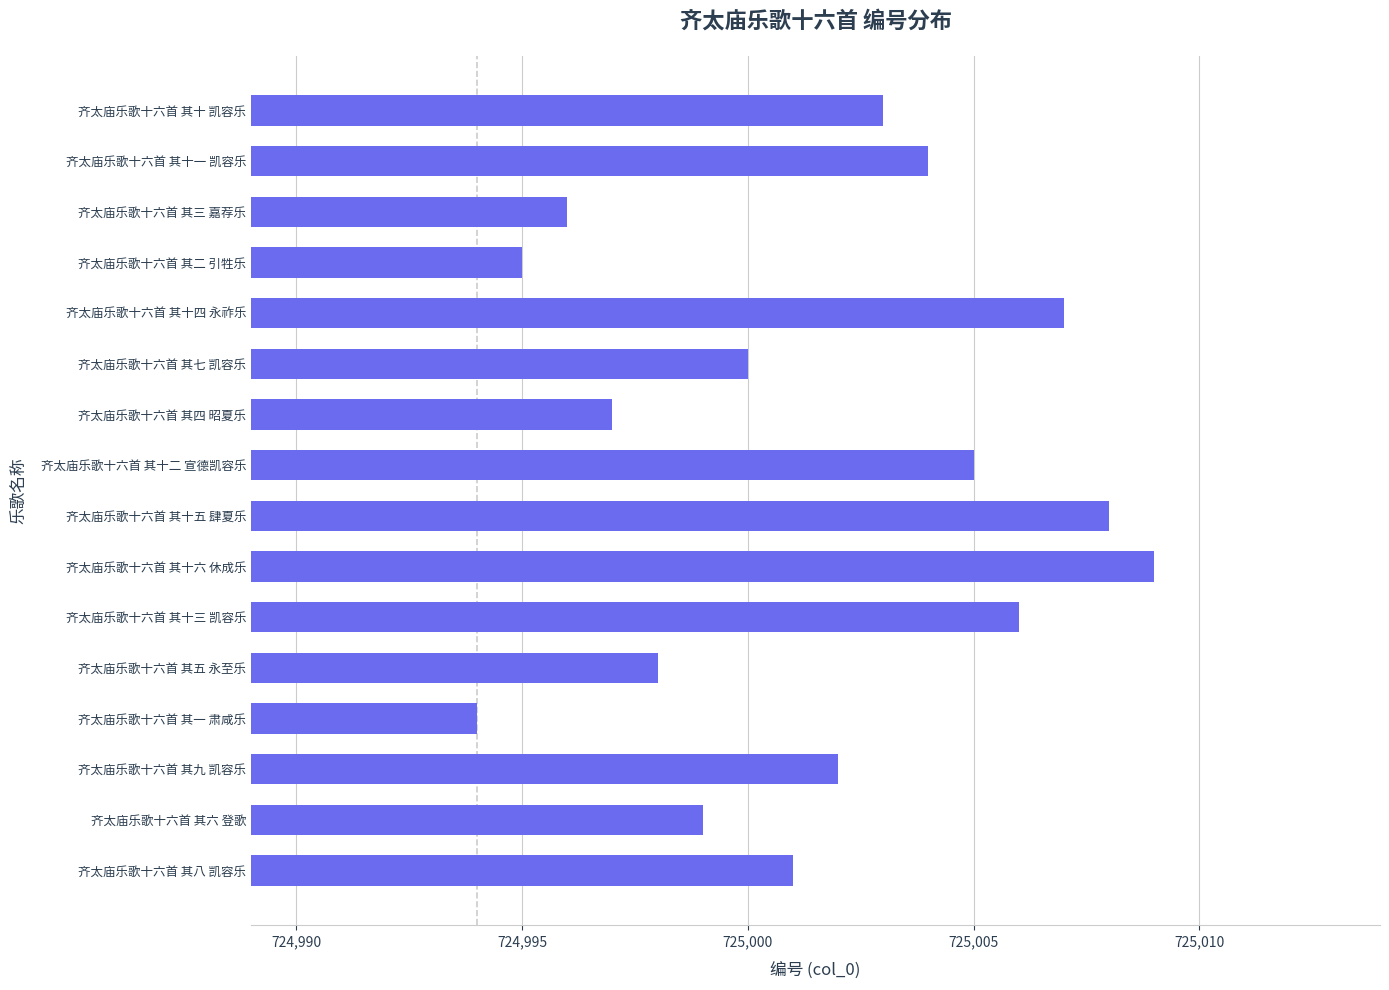

The value at 齐太庙乐歌十六首 其九 凯容乐 is 1039957. True or false?

False